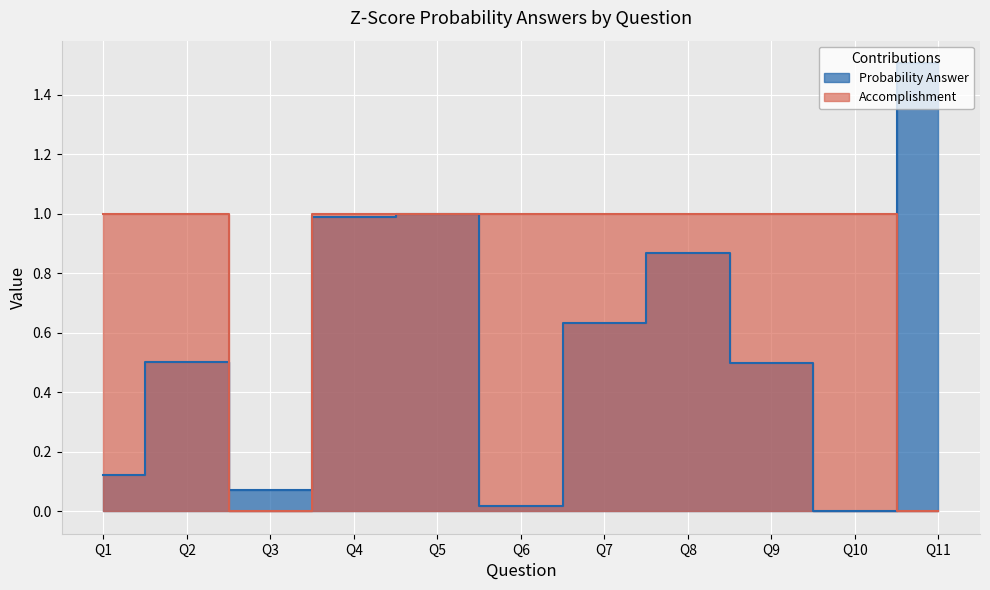

How many Accomplishment values are between 1 and 2?

9